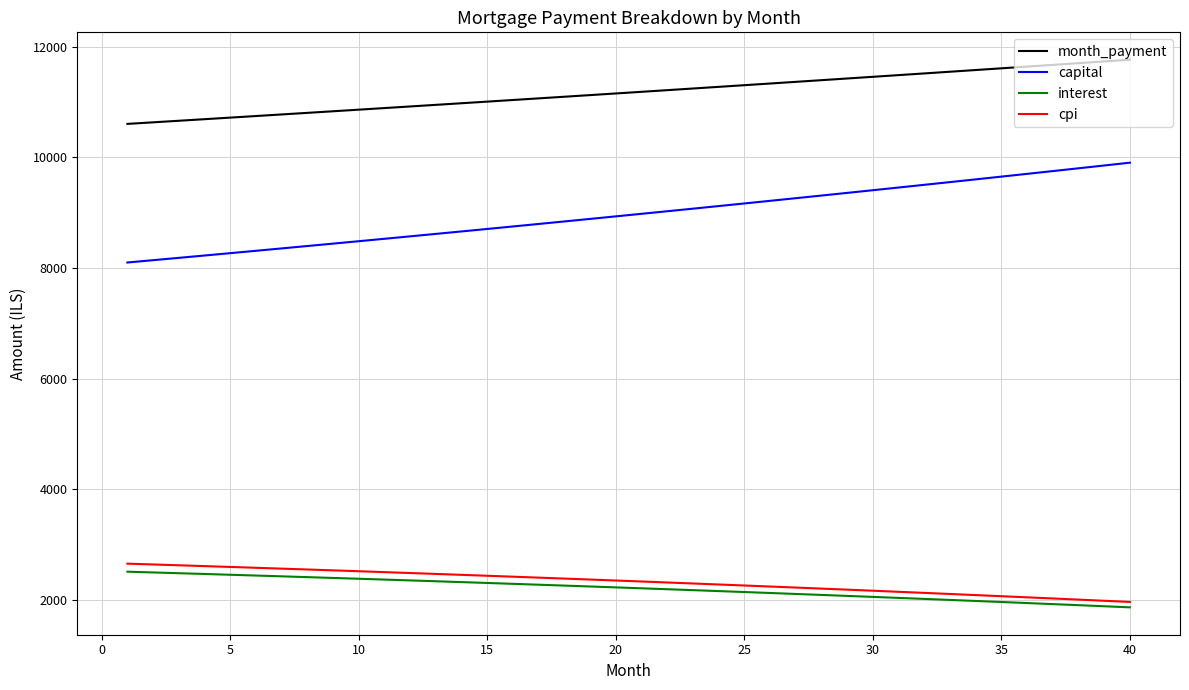

Which series has the largest total across all categories?

month_payment